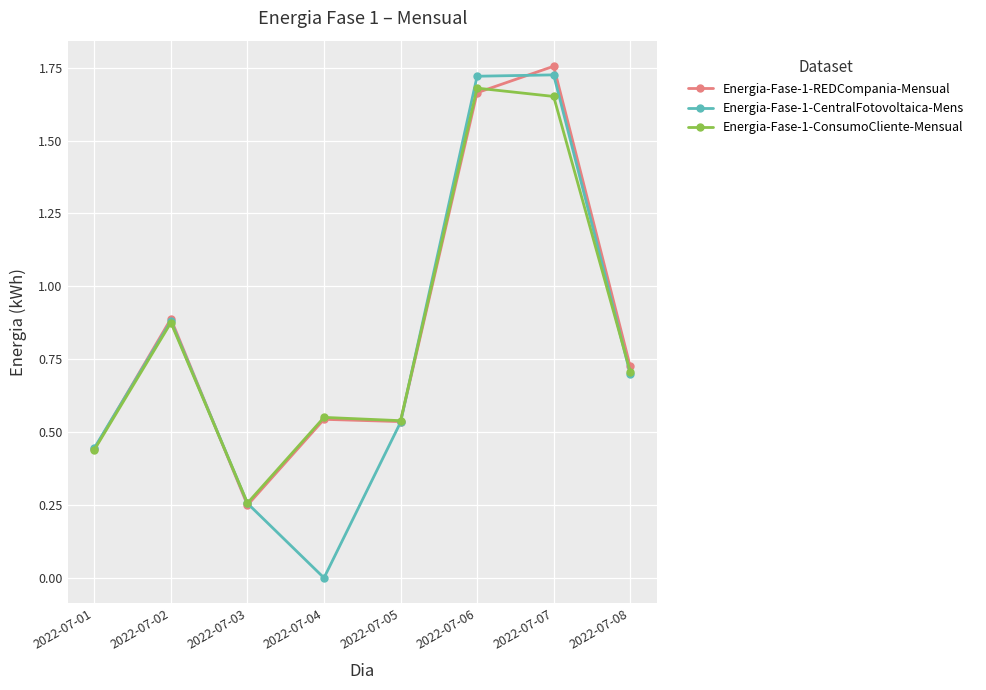

Which series has the widest spread of values?

Energia-Fase-1-CentralFotovoltaica-Mens